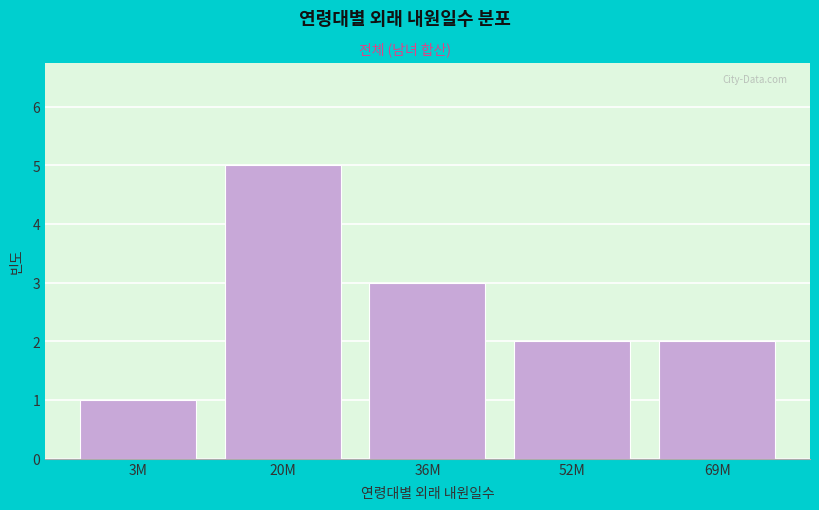

Reading right to left, what are all the values shown in this chart?

2	2	3	5	1